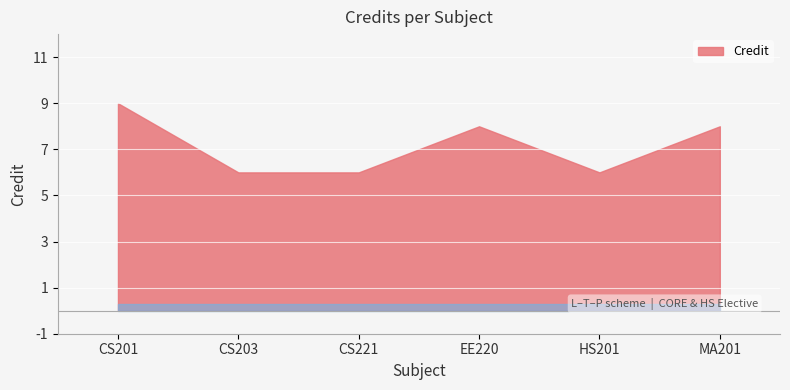

What is the label of the 3rd point from the right?

EE220